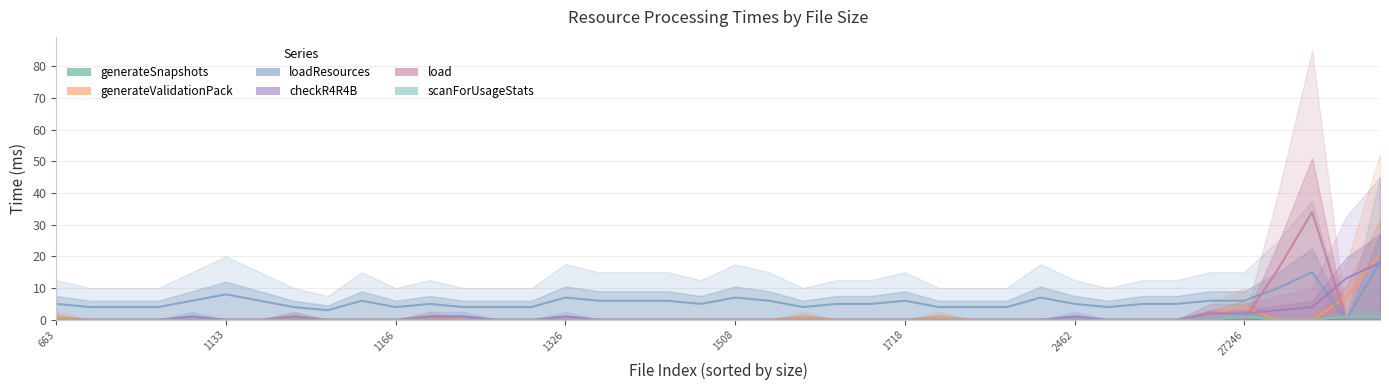

Which series has the largest total across all categories?

loadResources